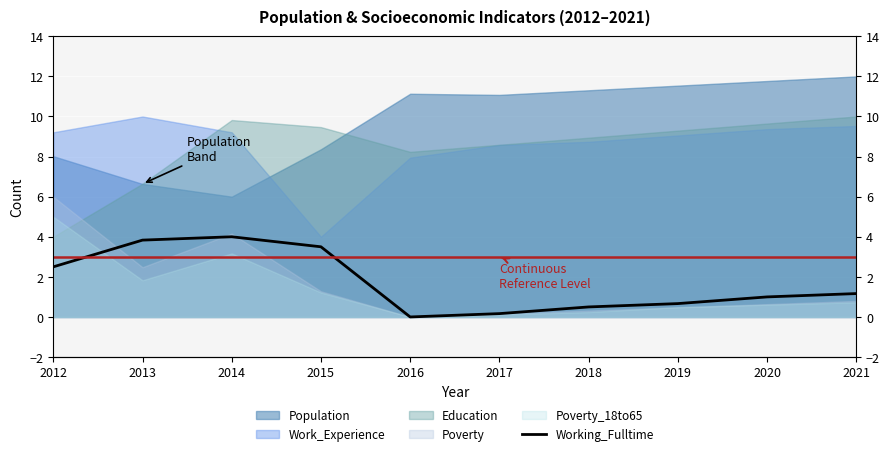

Between 2012 and 2015, which is larger?

2015